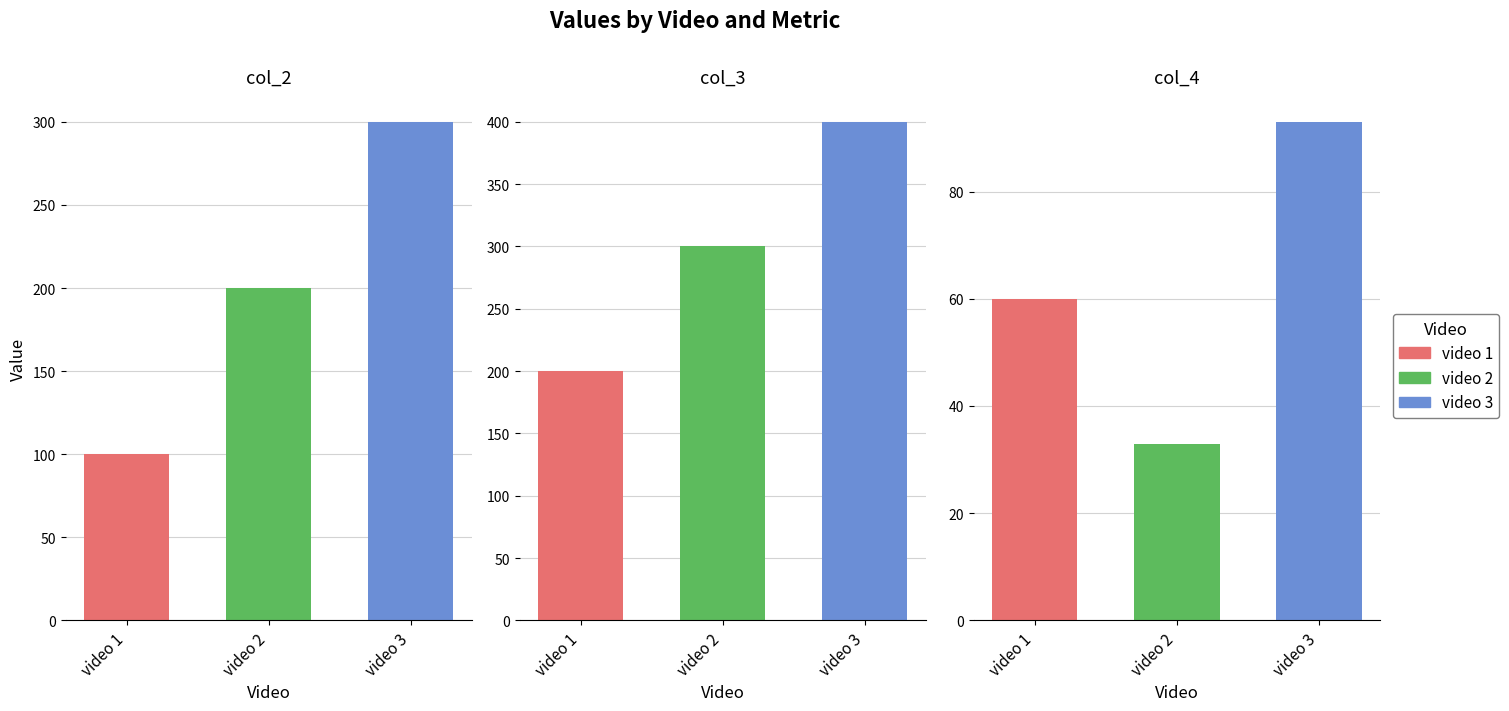

True or false: col_4 has a value of 105 at 4.

False